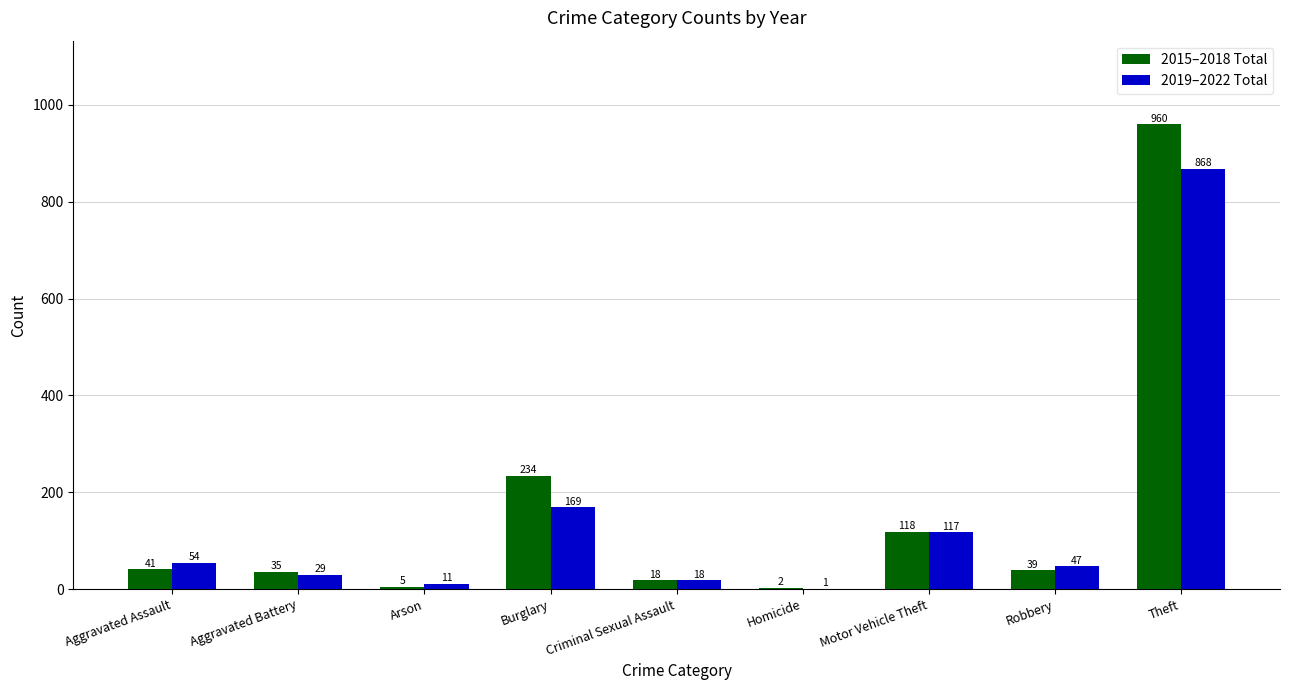

True or false: 2015–2018 Total has a value of 35 at Aggravated Battery.

True